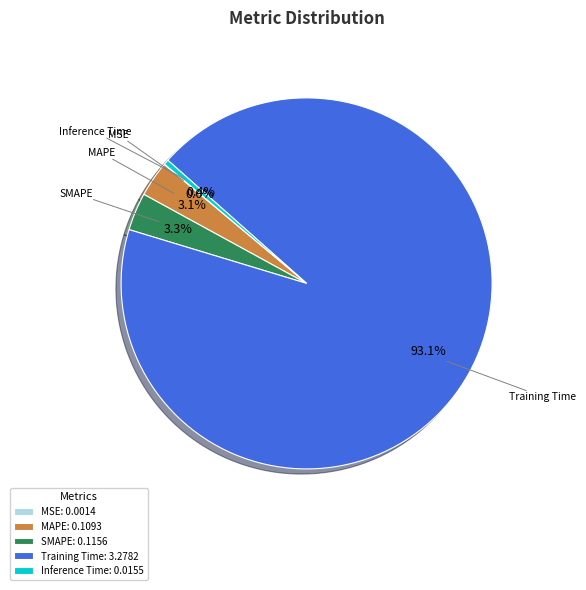

To the nearest percent, what is the difference between the largest and smallest slice percentages?

93%